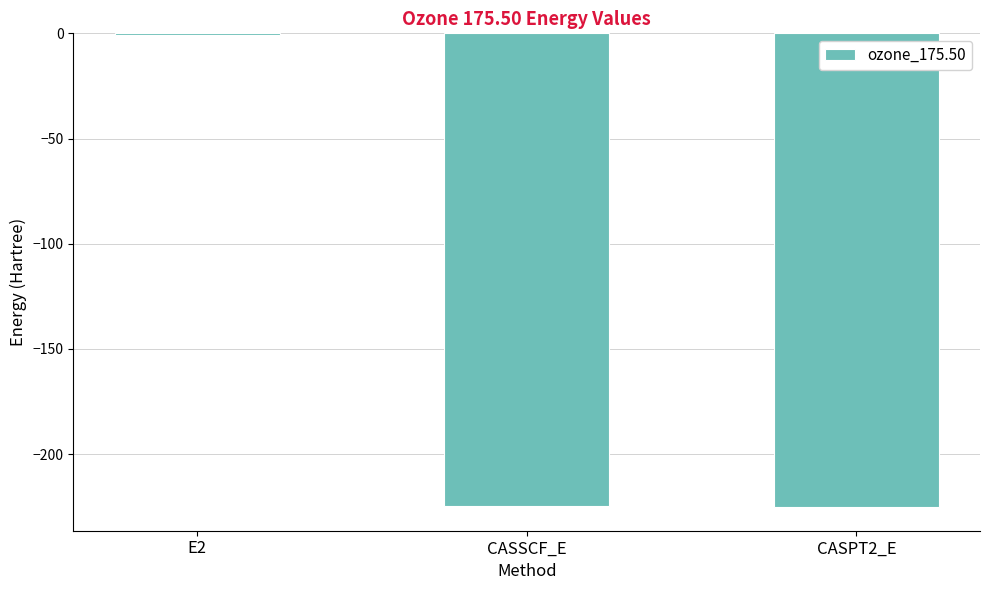

The value at CASPT2_E is -225.2. True or false?

True